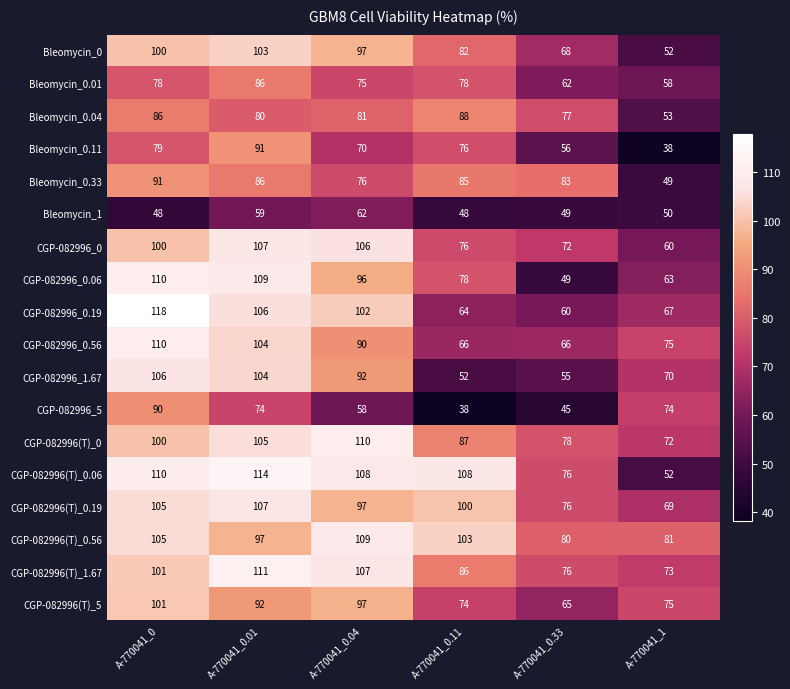

Count the number of data series in this chart.

18